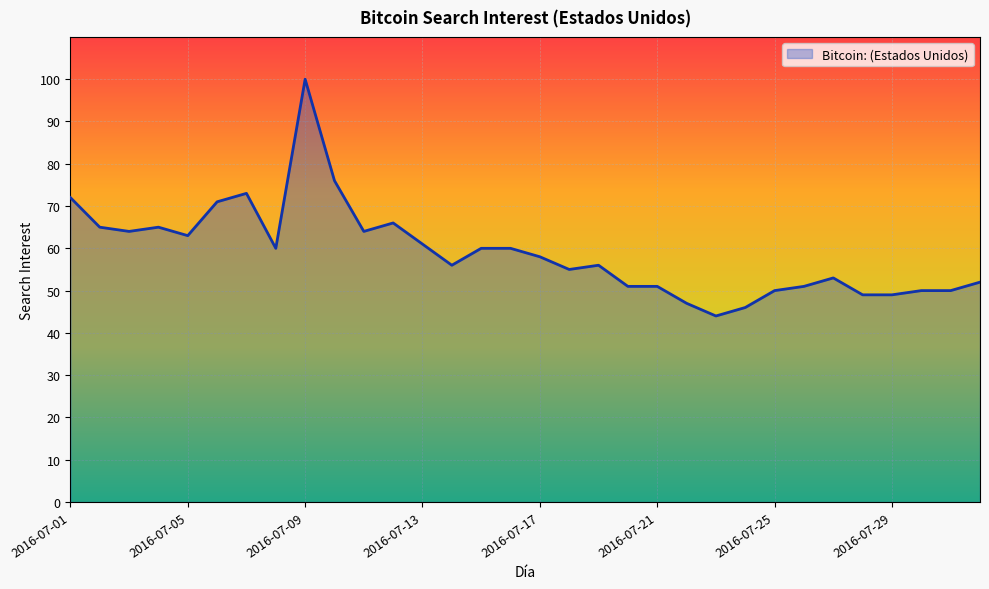

What is the difference between the maximum and minimum values?

56